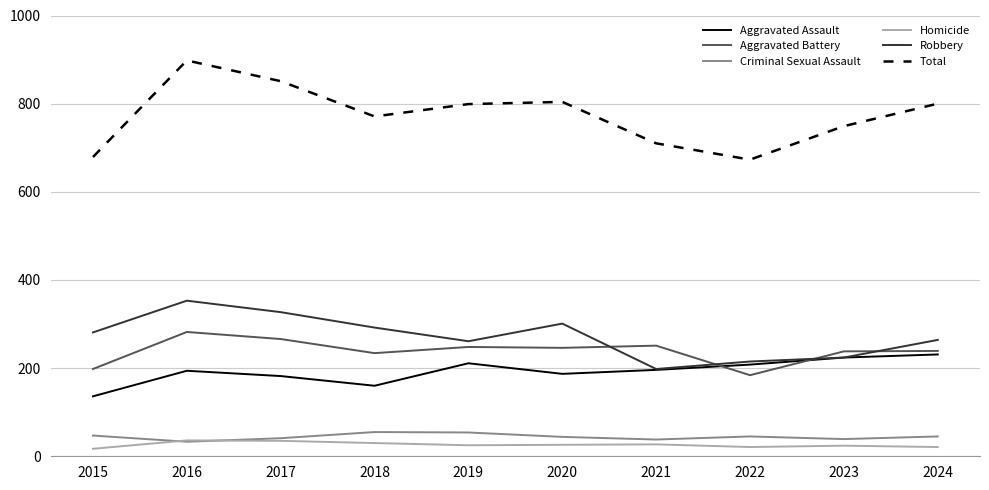

Which series has the widest spread of values?

Total